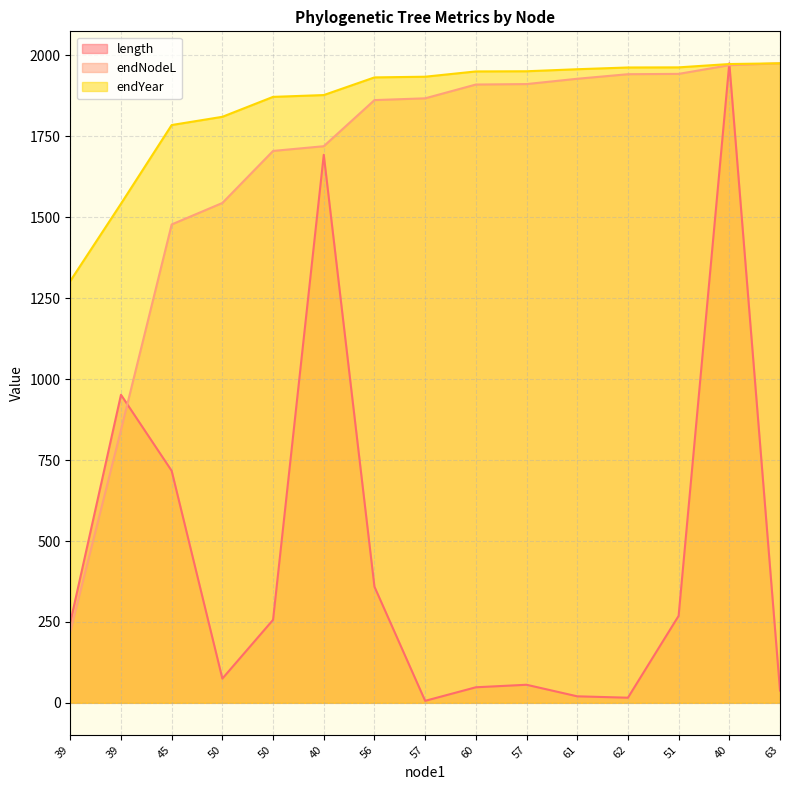

Rank the series by their maximum value, from lowest to highest.

length, endNodeL, endYear